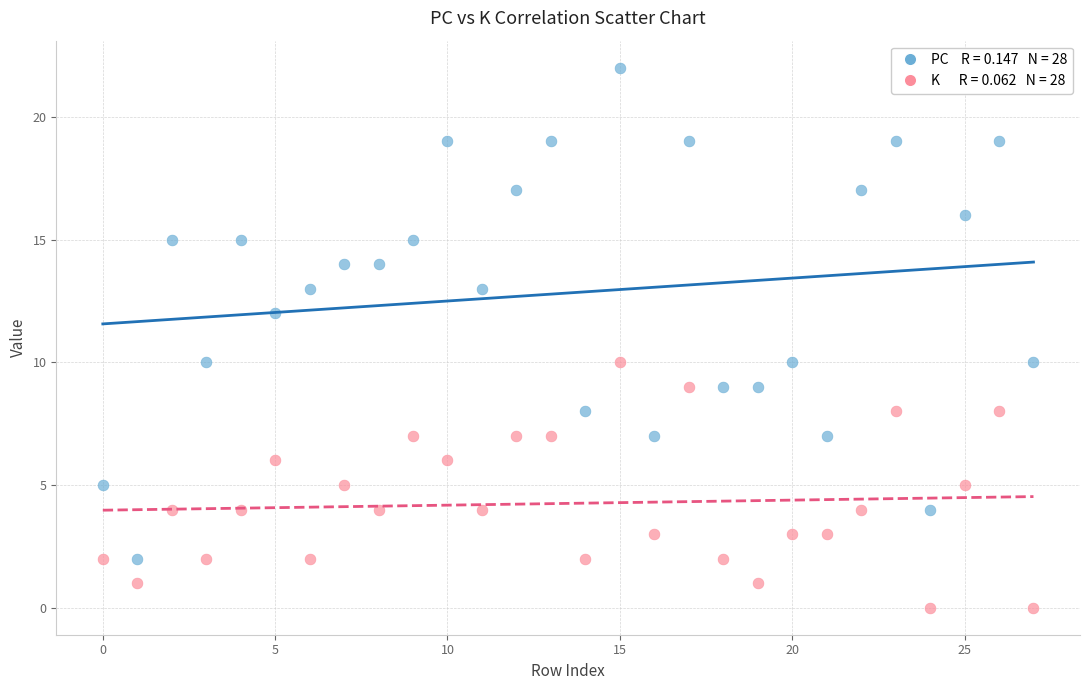

Across all data points, what is the range of Y values (max minus min)?

22